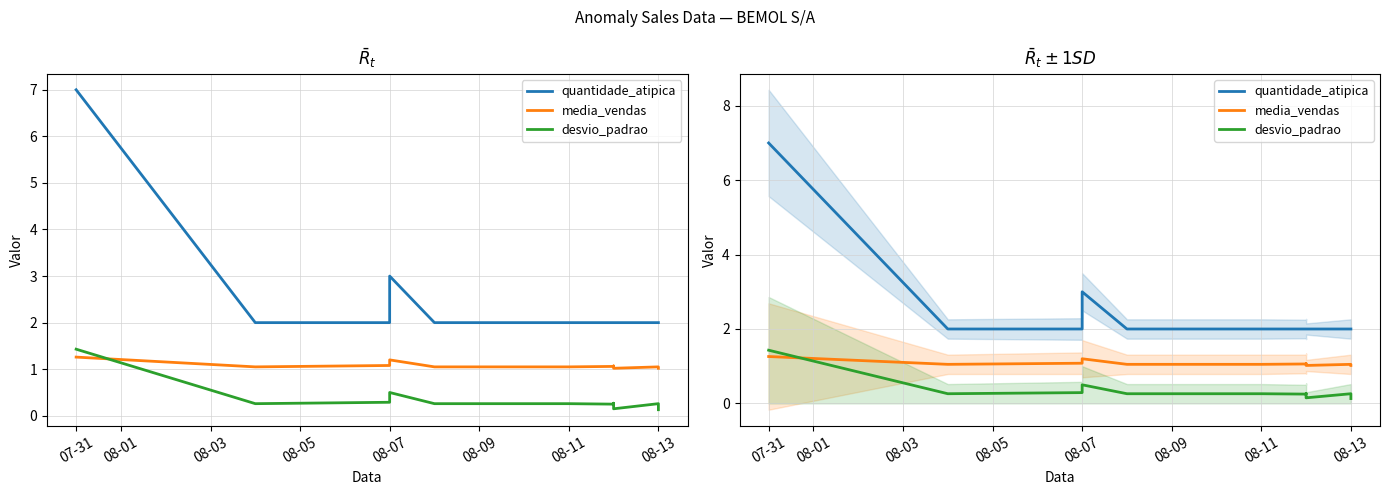

Which series ends up on top after the final intersection of media_vendas and desvio_padrao?

media_vendas